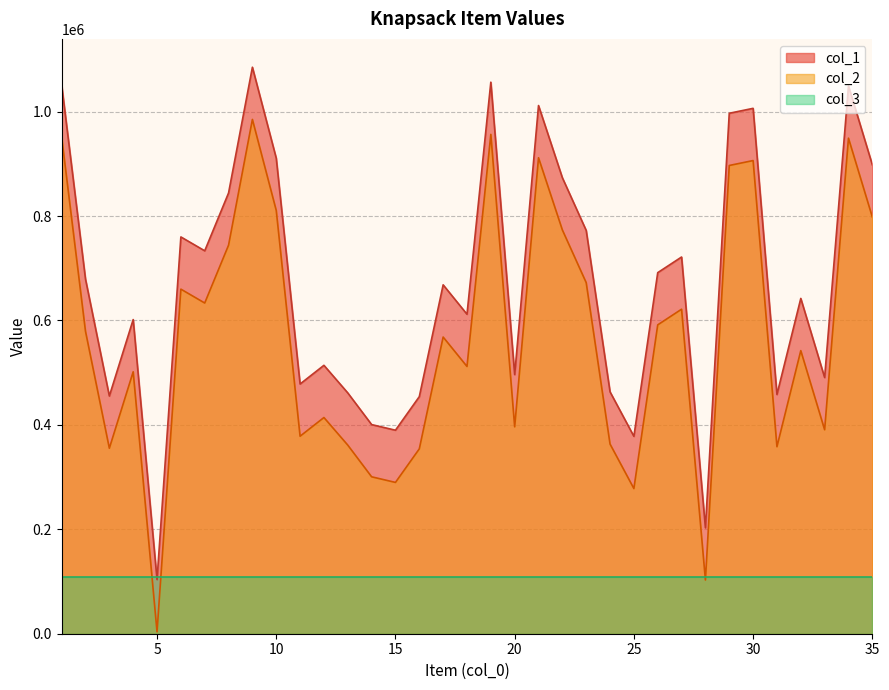

What is the total value across all series at 22?

1646754